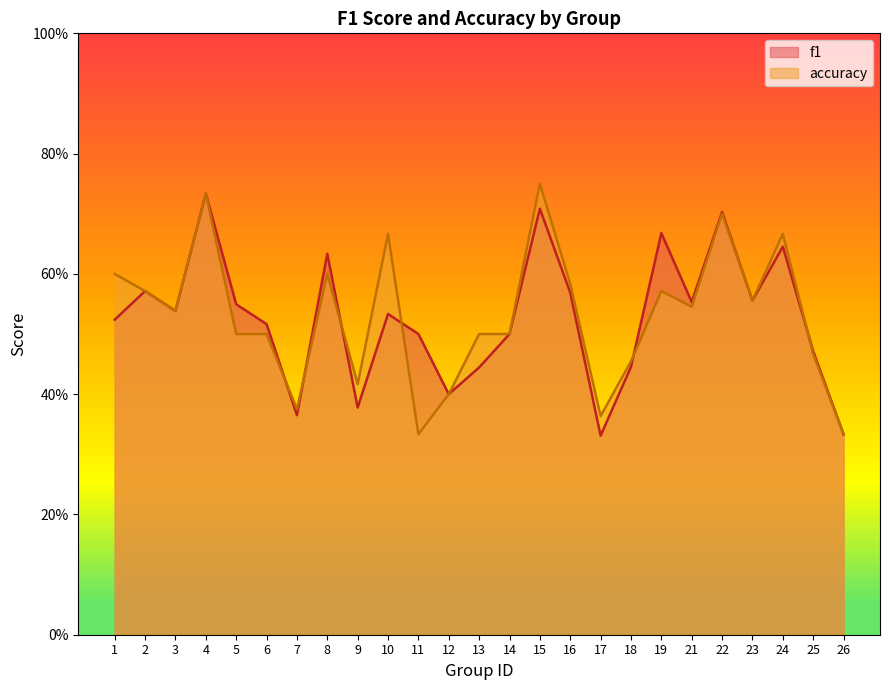

What are all the series names shown in the legend?

f1, accuracy